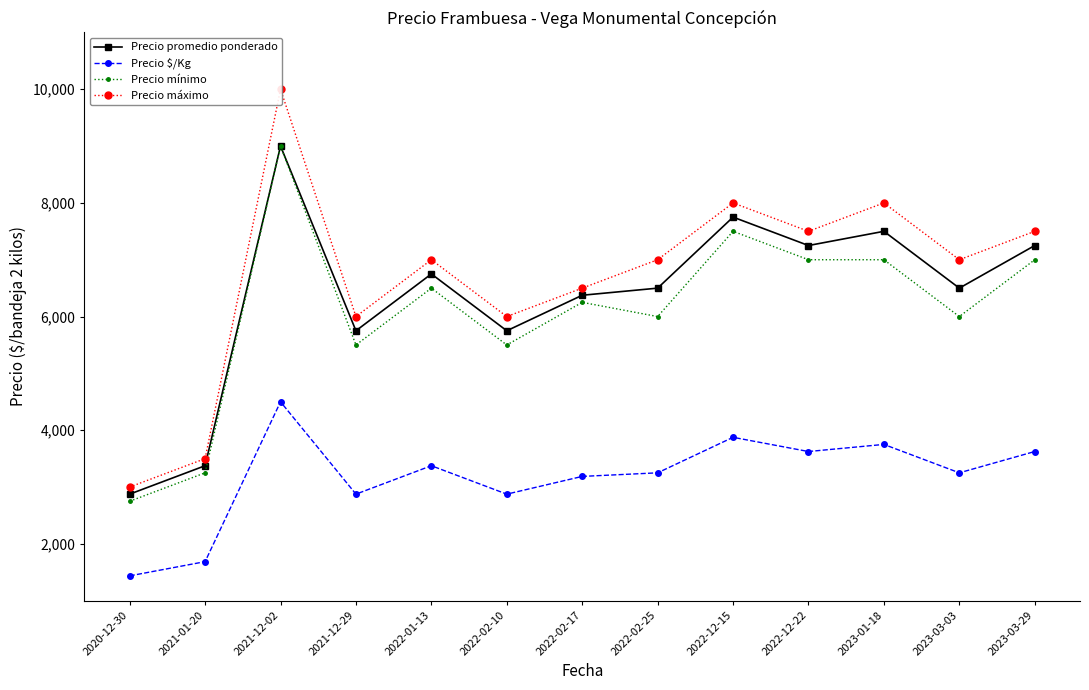

The Precio promedio ponderado series shows 6750 at 2022-01-13. True or false?

True